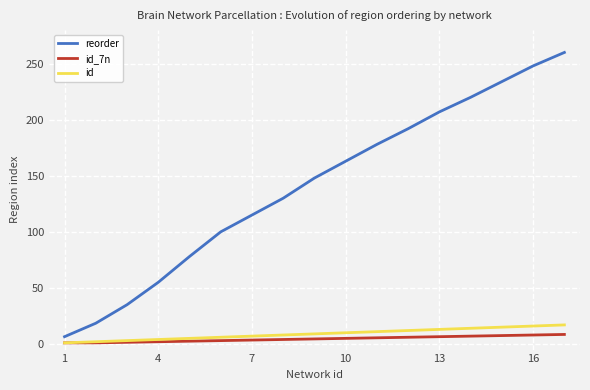

Which series has the largest total across all categories?

reorder